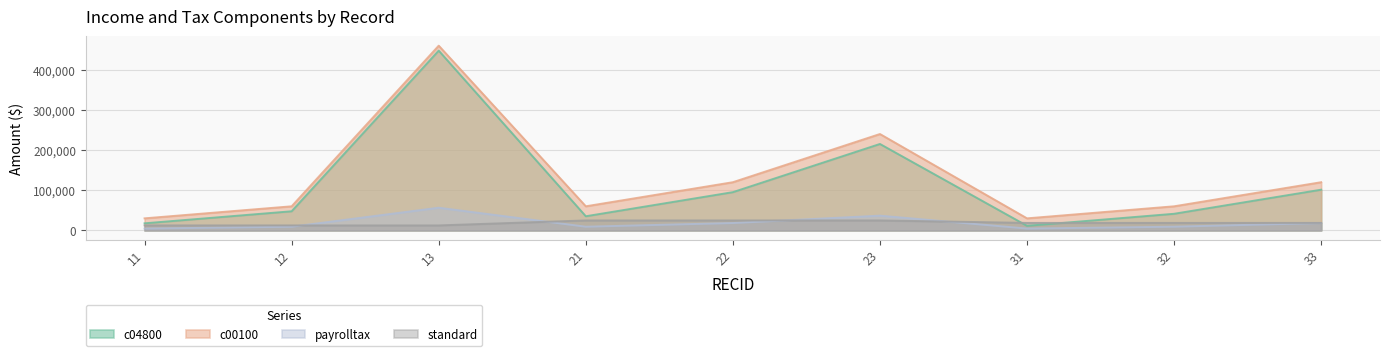

At which category does c04800 reach its first local peak?

13